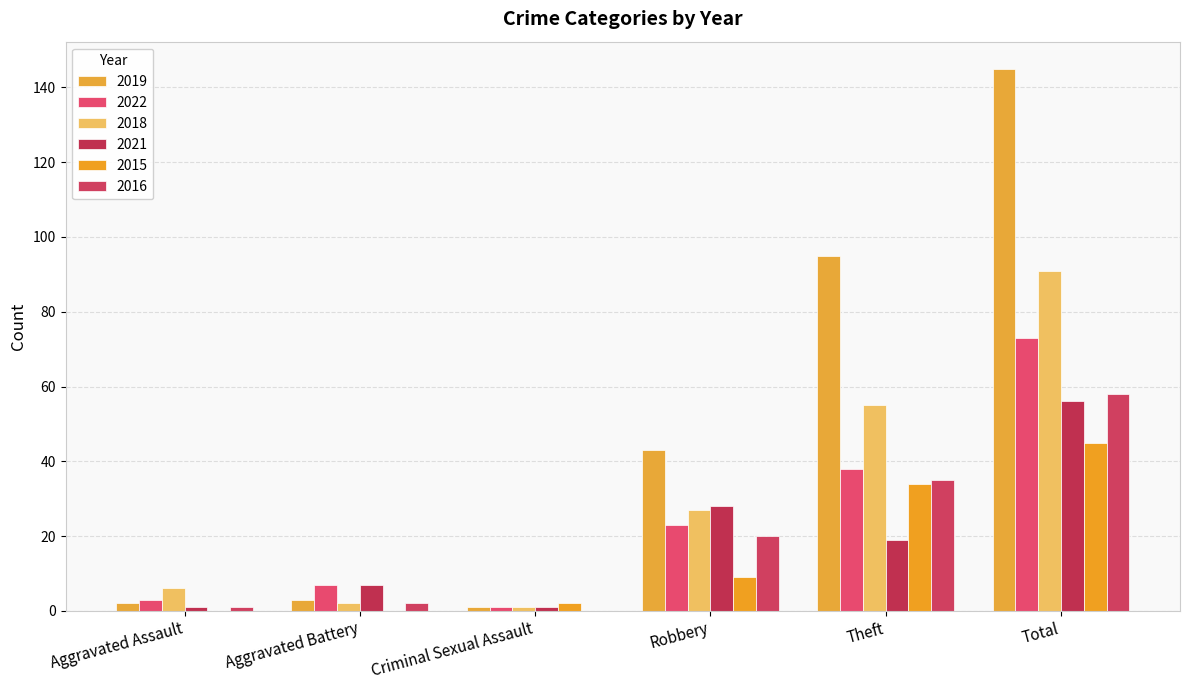

Are the bars horizontal?

No